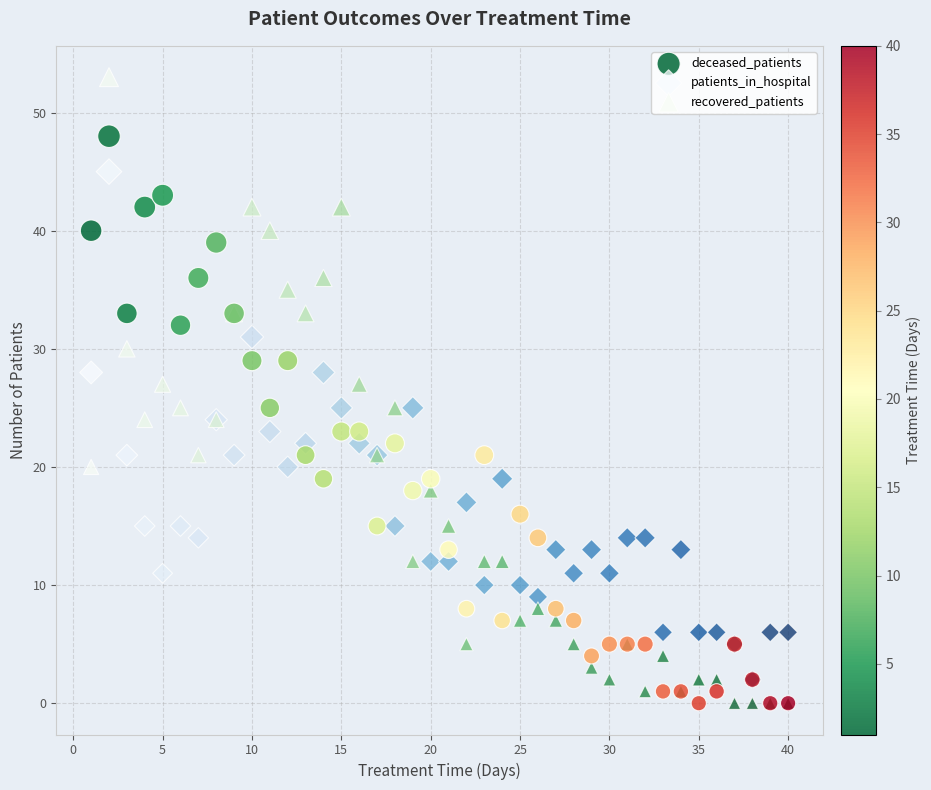

What are all the series names shown in the legend?

deceased_patients, patients_in_hospital, recovered_patients